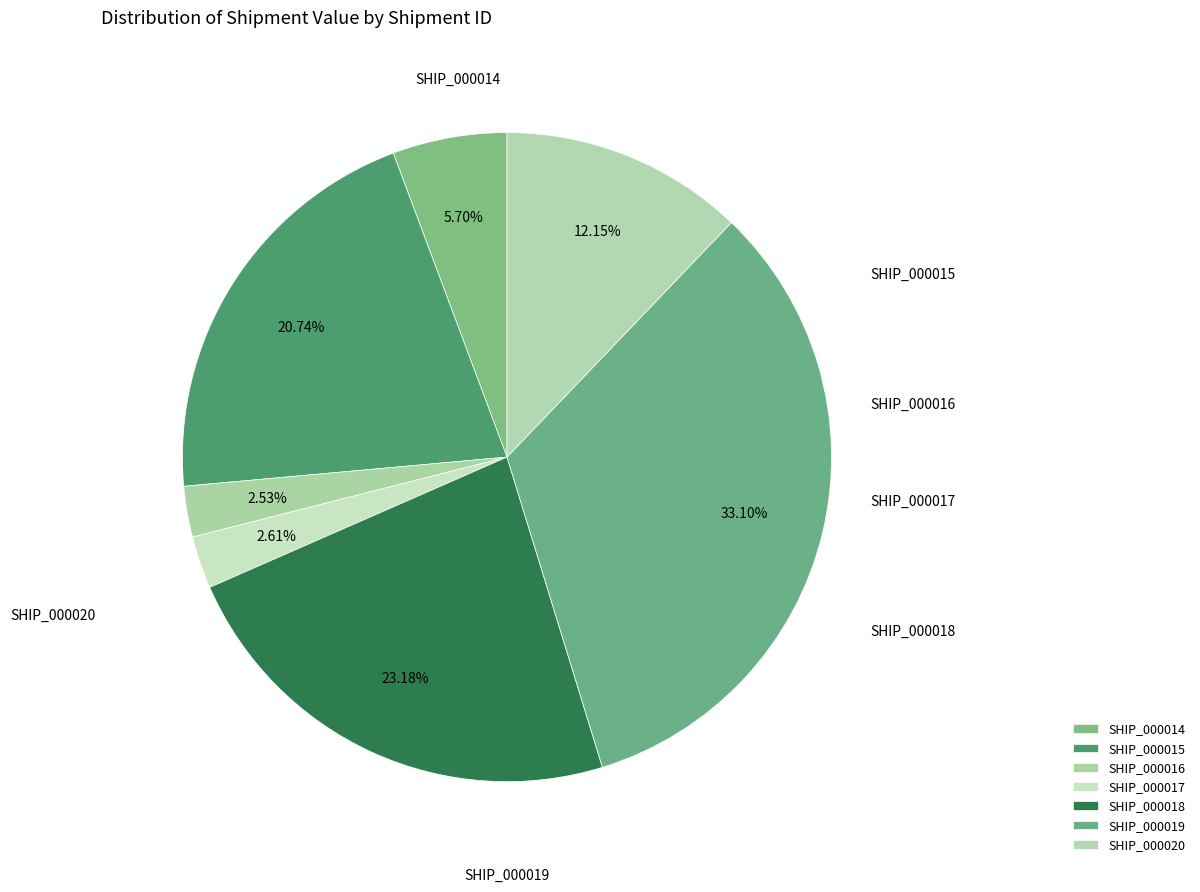

To the nearest percent, what is the combined percentage of SHIP_000014 and SHIP_000020?

18%